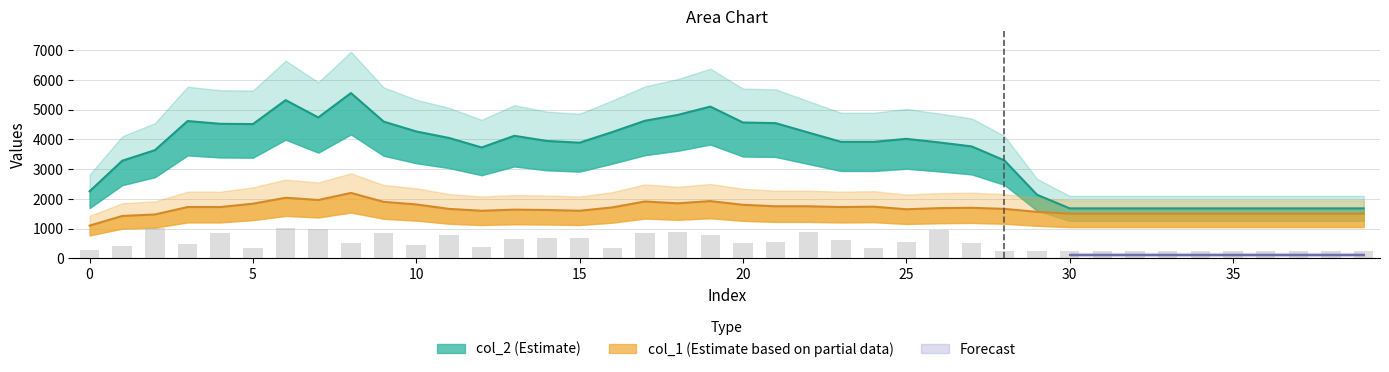

Reading left to right, list all the values displayed in this chart.

277.9	398.7	1015.5	492.0	865.9	342.6	1010.4	975.4	516.4	834.8	434.4	775.8	385.8	642.0	670.0	671.7	351.6	856.2	898.4	789.0	520.4	534.6	885.6	599.4	332.7	533.9	946.3	527.5	252.0	252.0	252.0	252.0	252.0	252.0	252.0	252.0	252.0	252.0	252.0	252.0